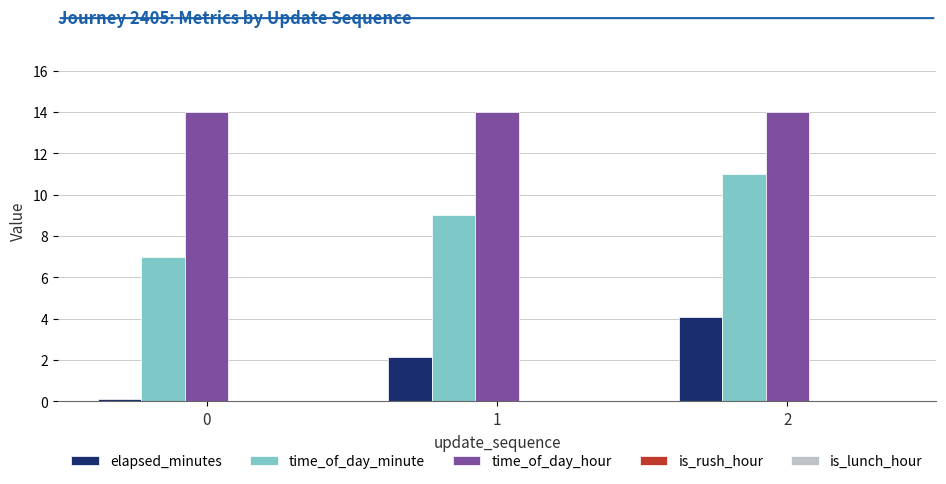

The value of elapsed_minutes at 2 is 5.9. True or false?

False